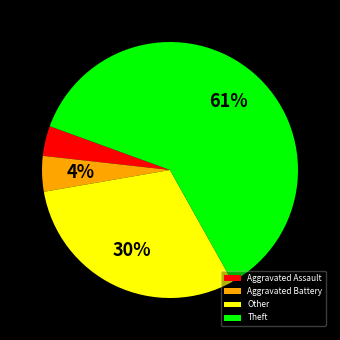

Which has a higher value, Other or Aggravated Battery?

Other